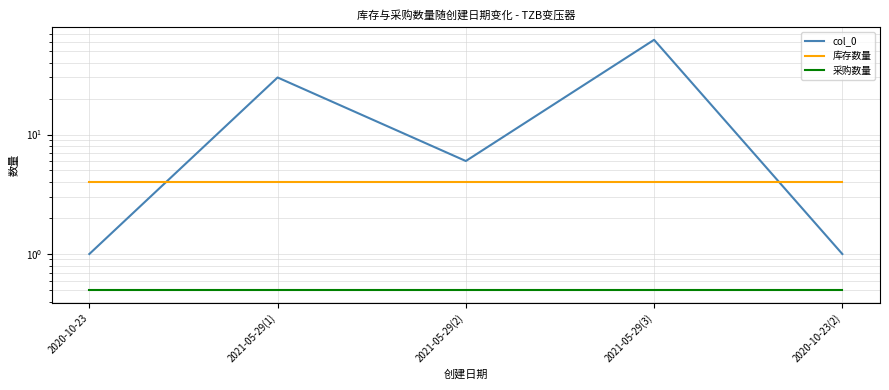

At which label does 采购数量 reach its peak?

2020-10-23